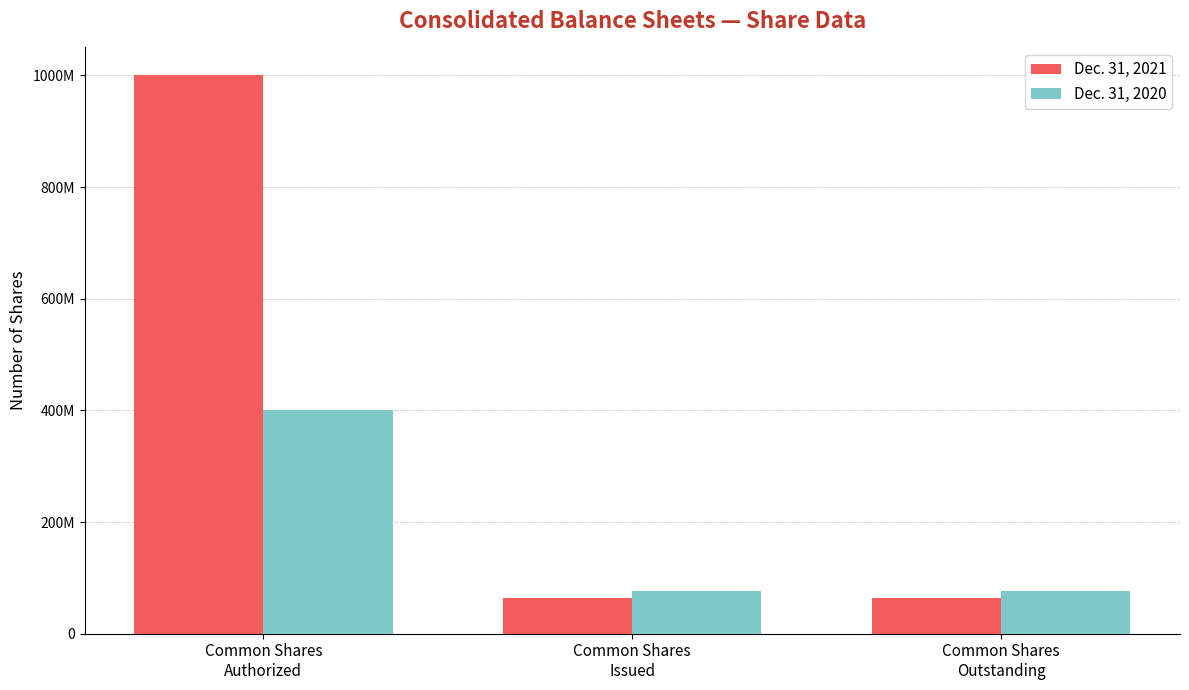

Are the bars grouped side by side (vs. stacked)?

Yes